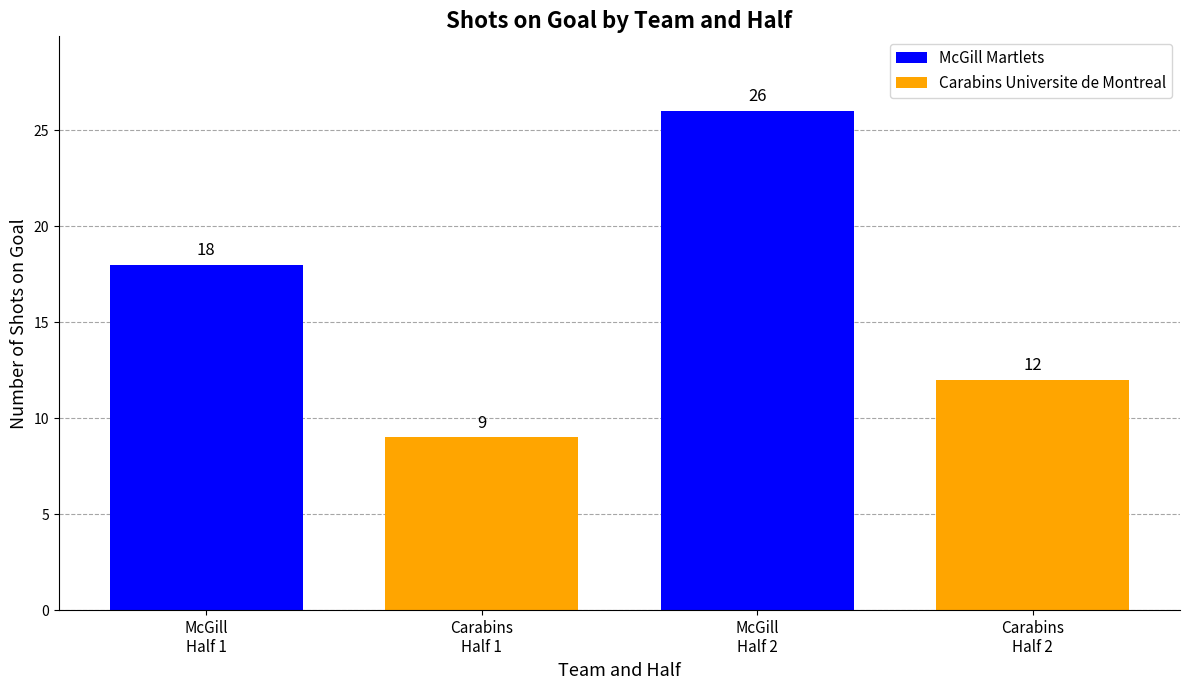

How many groups of bars are there?

1